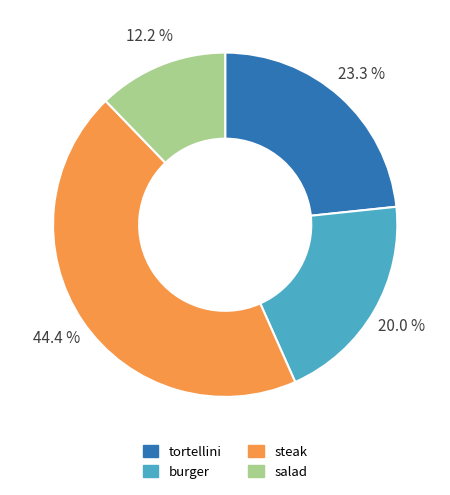

Rank the categories by value from lowest to highest.

salad, burger, tortellini, steak